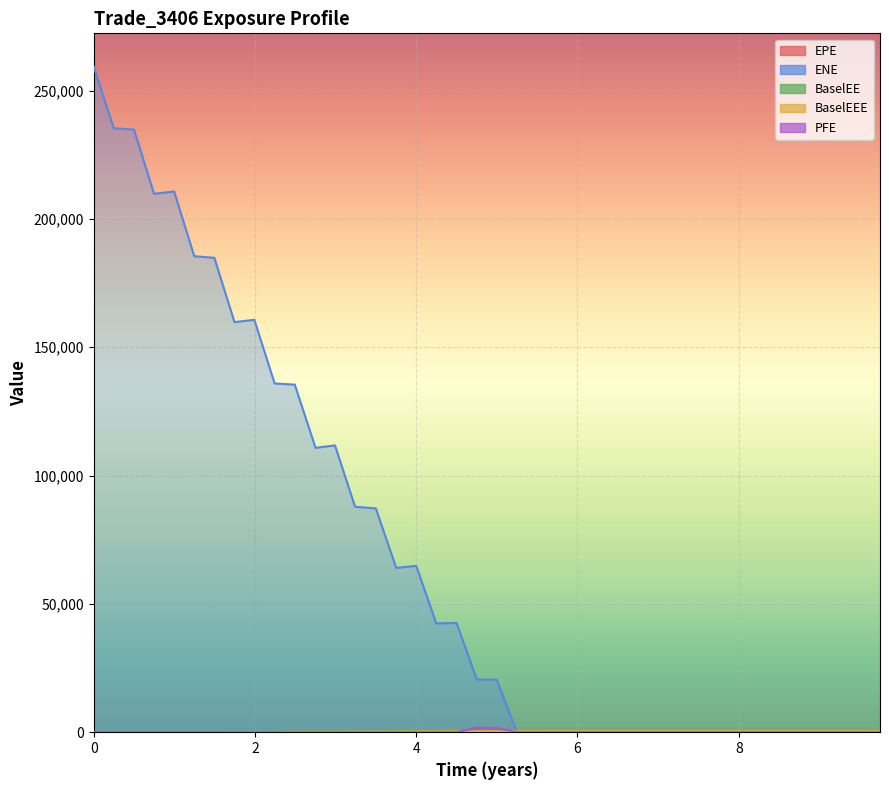

True or false: BaselEEE has more than 0 interior local peaks.

False